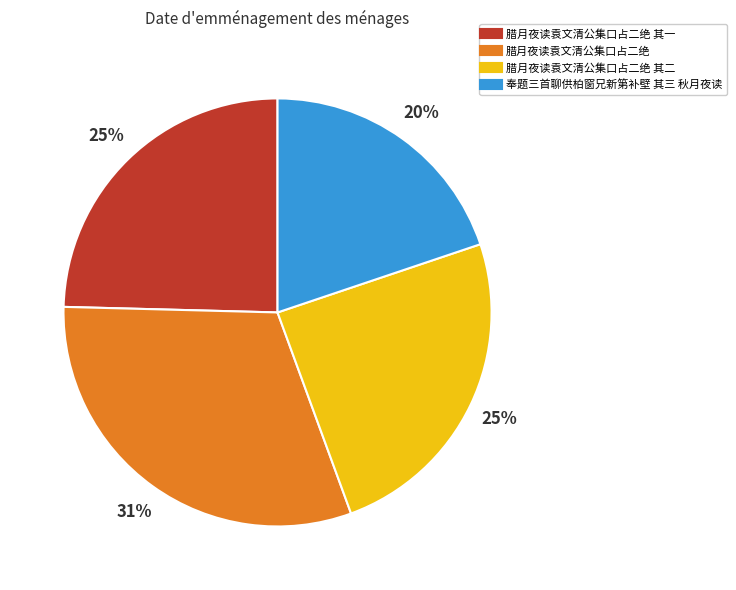

Is there any slice that represents more than half of the pie?

No